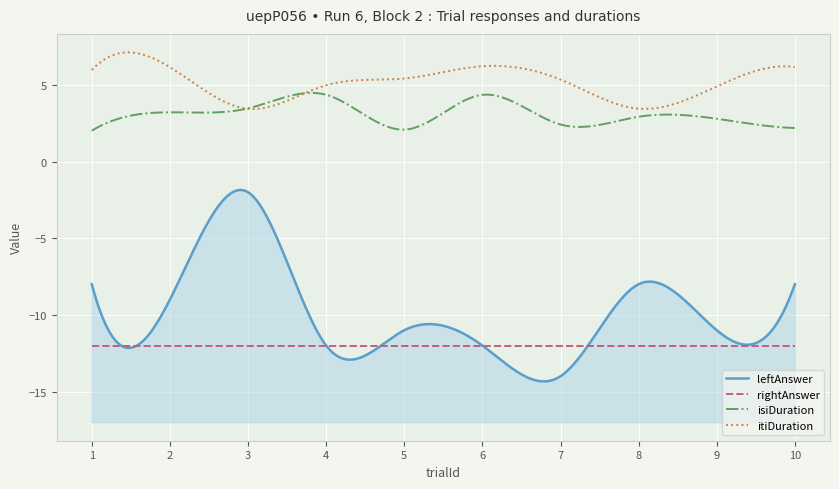

What are all the series names shown in the legend?

leftAnswer, rightAnswer, isiDuration, itiDuration